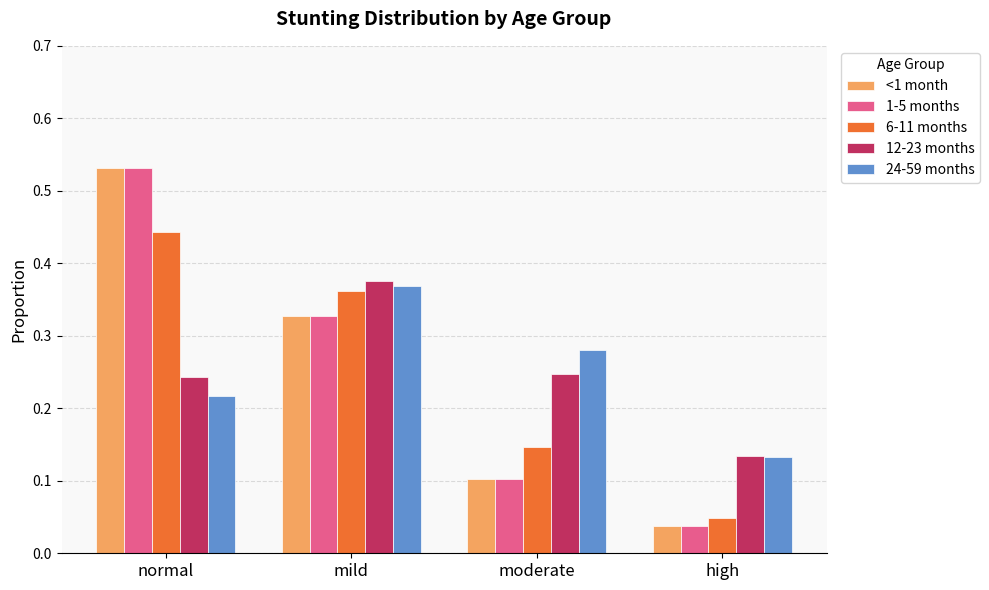

Which label corresponds to the smallest value in the chart?

high